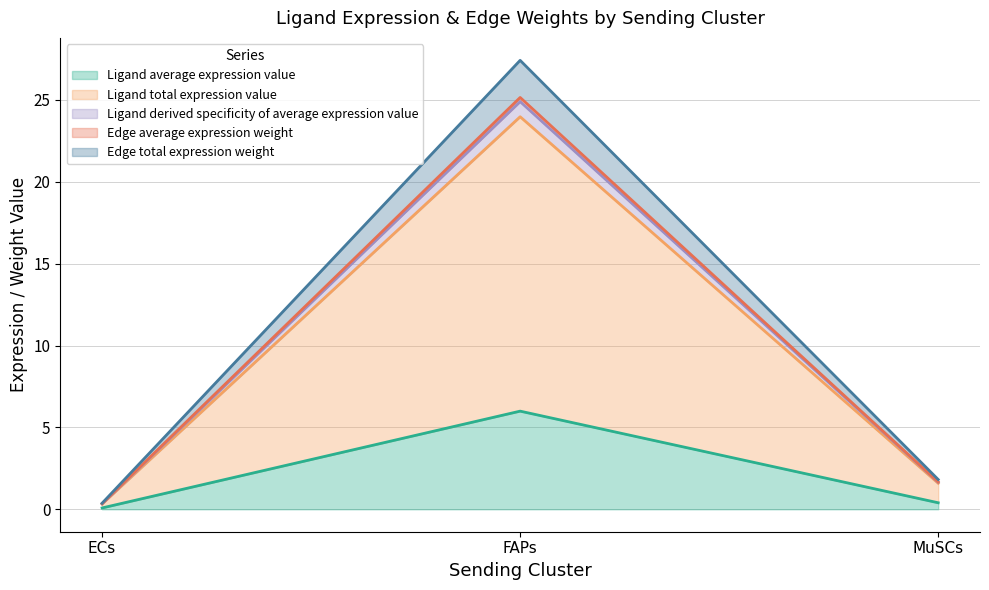

What is the greatest value displayed?

27.4